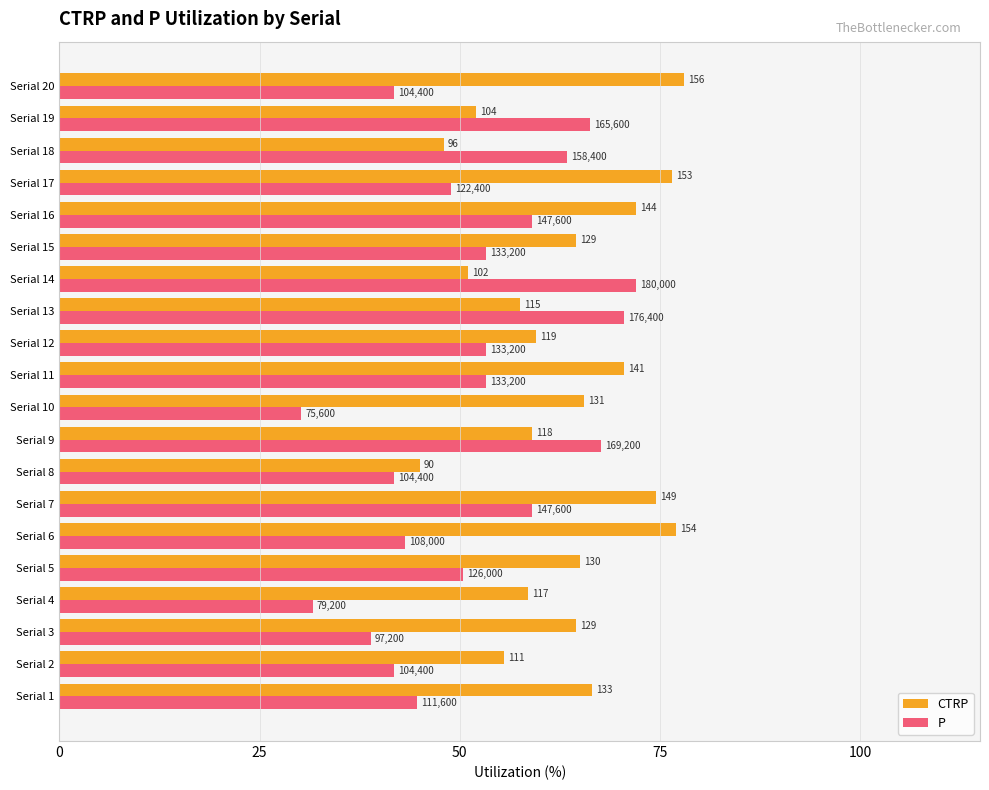

What are all the series names shown in the legend?

CTRP, P